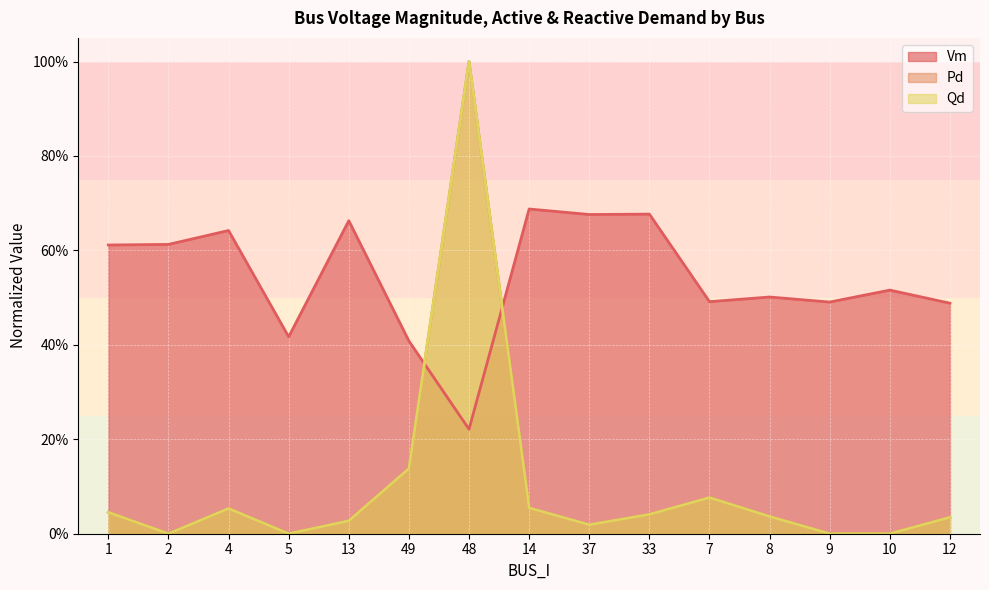

Which category has the lowest value in the Qd series?

2